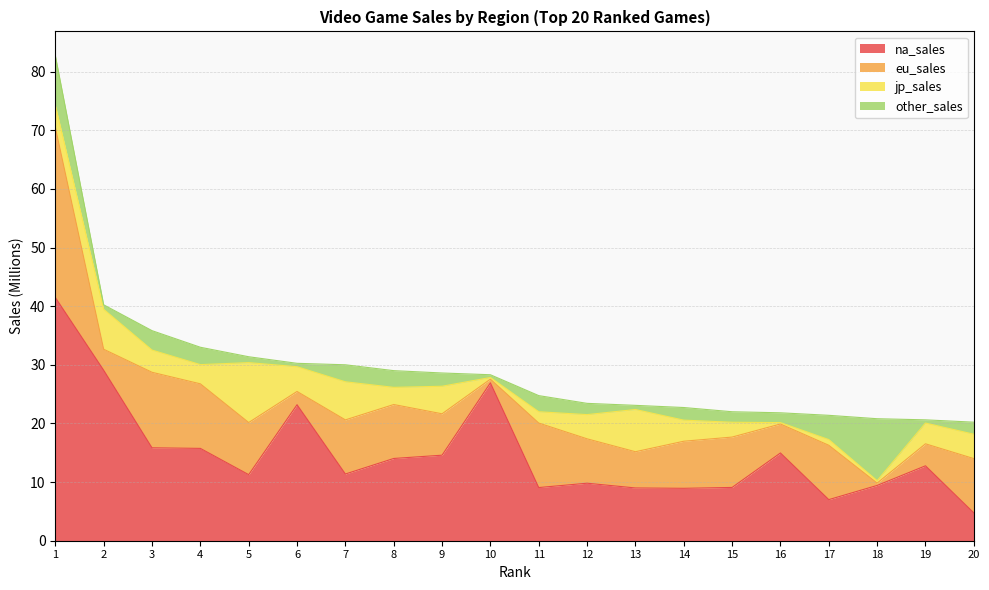

How many values in the jp_sales series exceed 3?

13